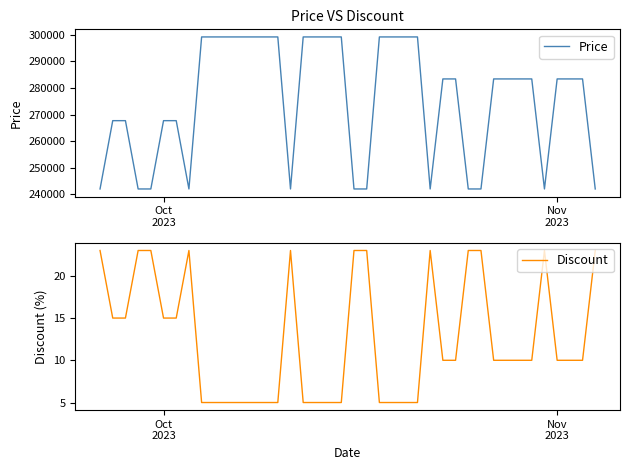

How many interior local peaks does the Discount series have?

4